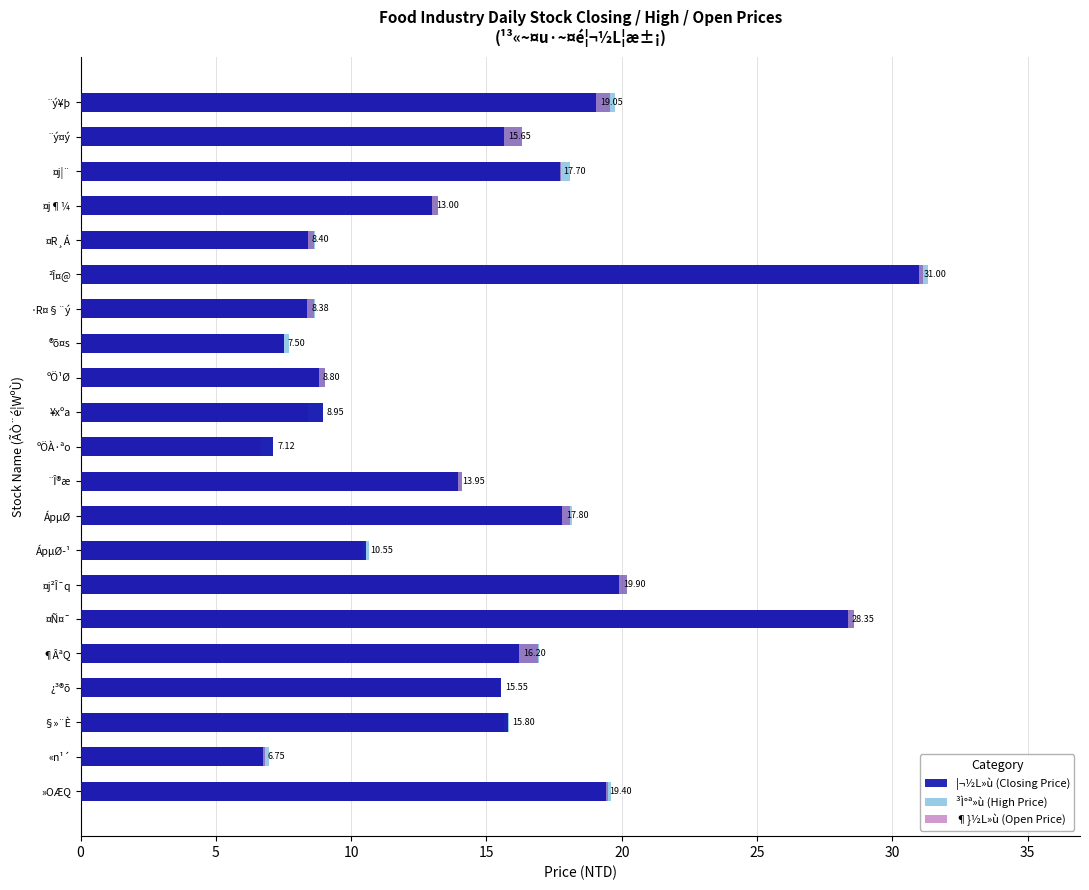

True or false: ¶}½L»ù (Open Price) has a value of 1.6 at ®õ¤s.

False